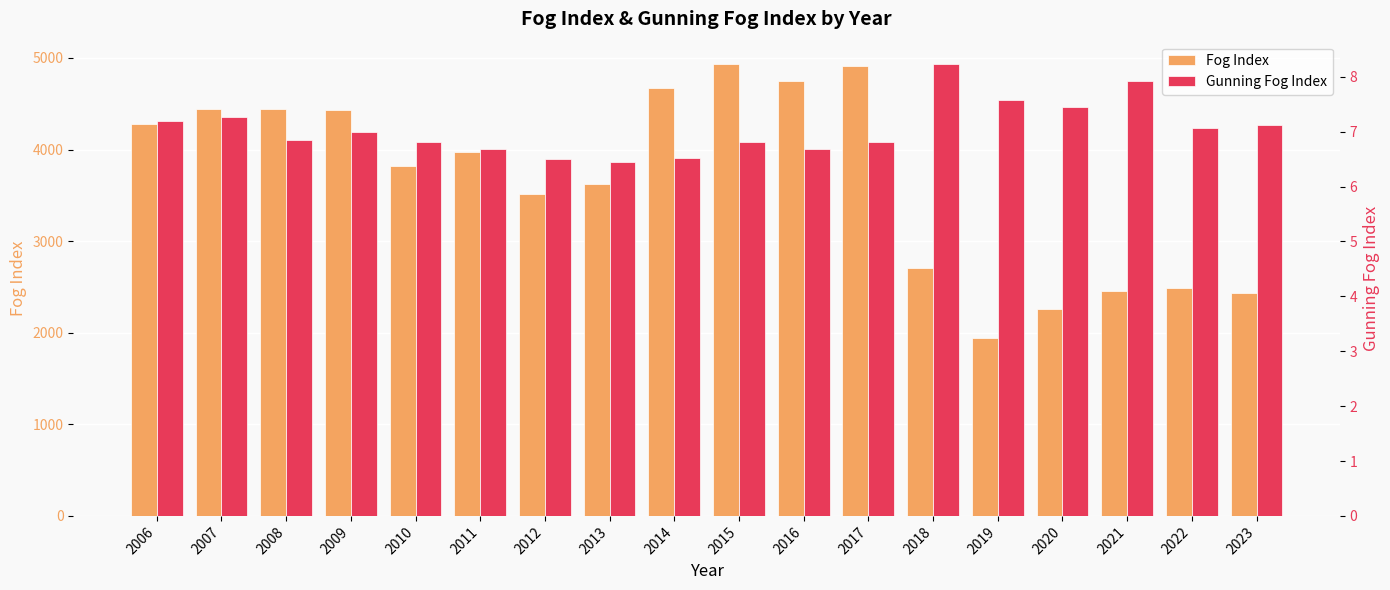

At 2007, list the series in order from smallest to largest.

Gunning Fog Index, Fog Index